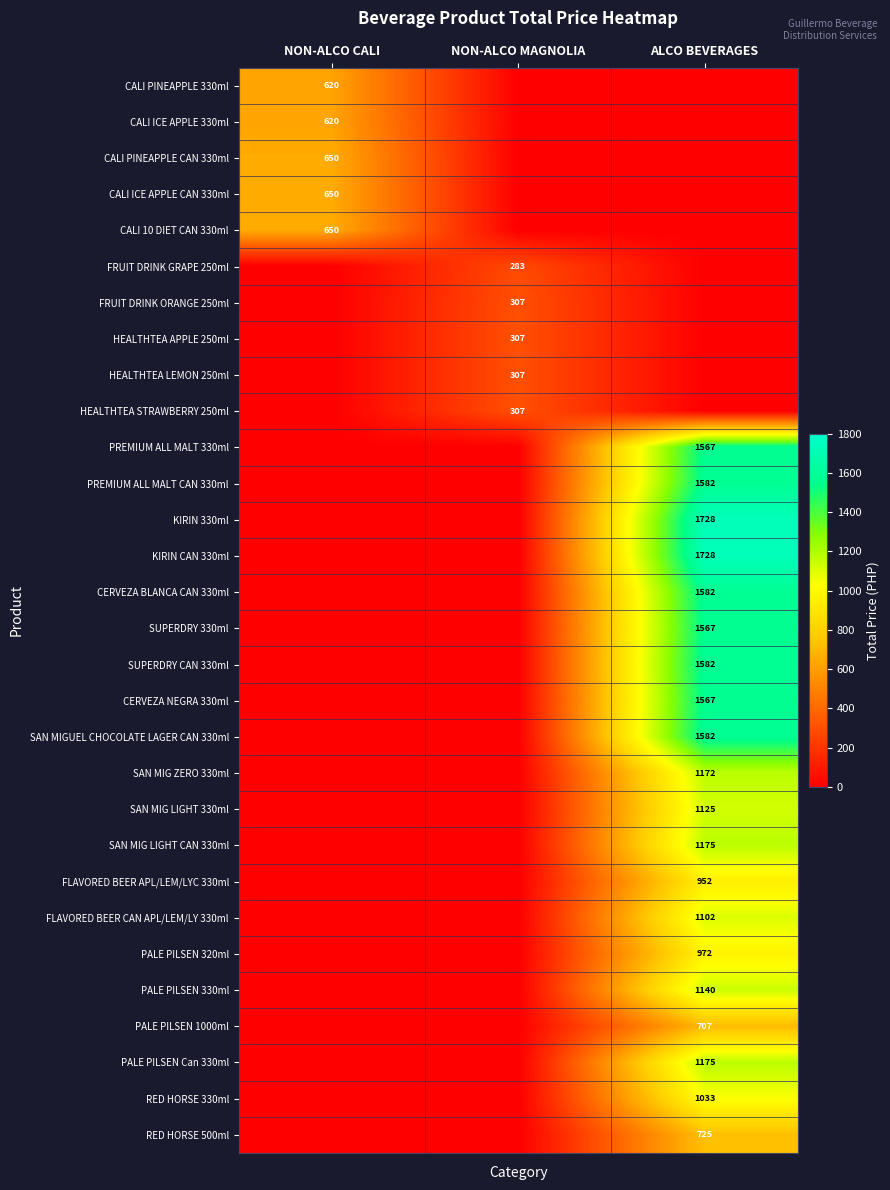

Is it true that SAN MIGUEL CHOCOLATE LAGER CAN 330ml equals 1582 at ALCO BEVERAGES?

True